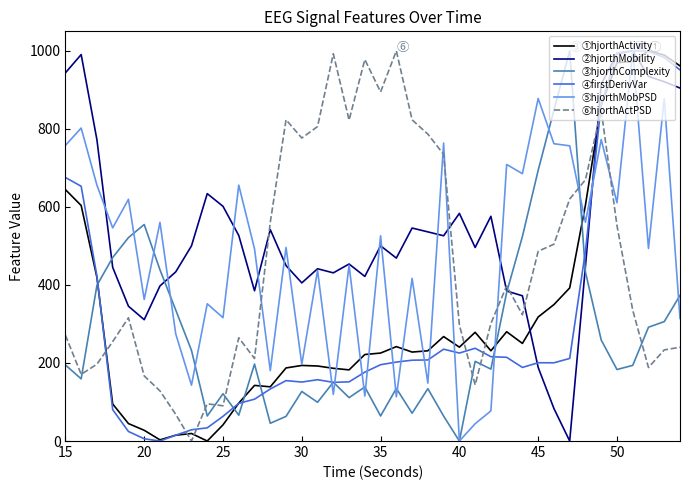

Does the chart have visible grid lines?

No